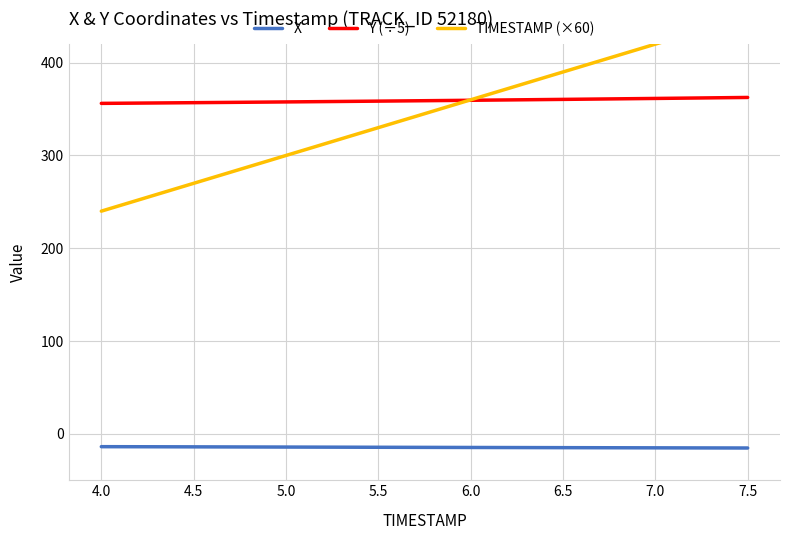

What is the value of the Y (÷5) point at the 7th from the left?

357.6